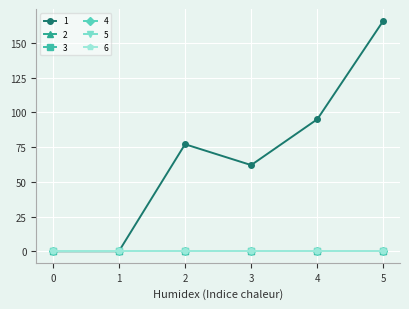

How many lines are shown in the chart?

6